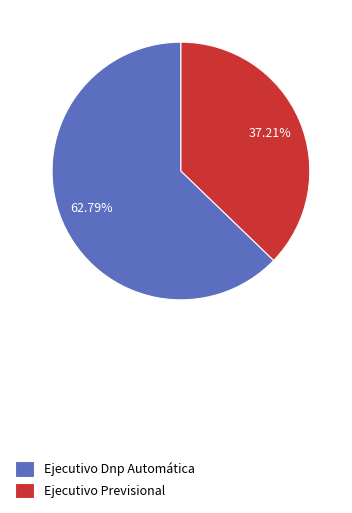

To the nearest percent, what is the difference between the Ejecutivo Dnp Automática and Ejecutivo Previsional slice percentages?

26%